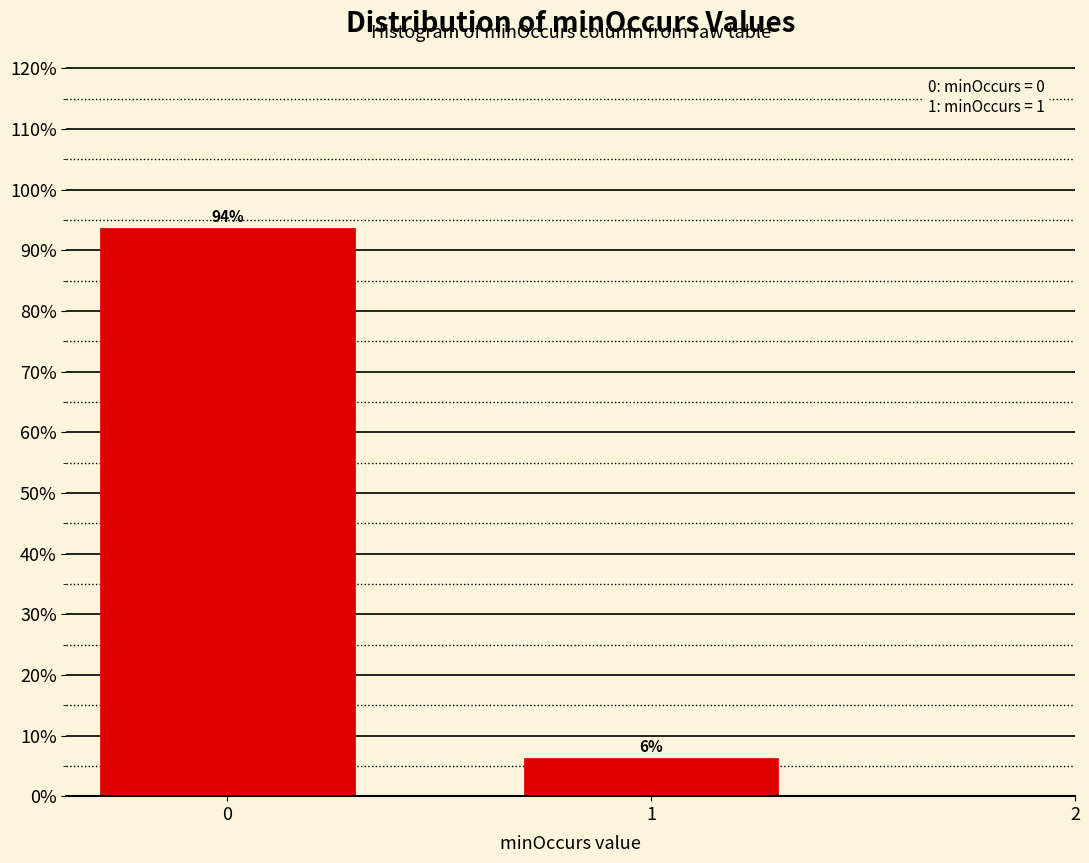

The chart shows a value of 93.8 at 0. True or false?

True